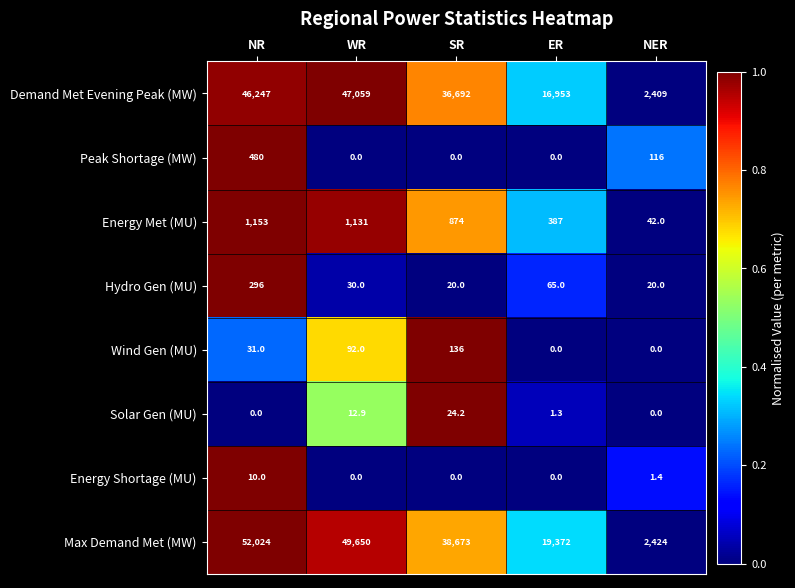

At which label is Peak Shortage (MW) closest to 240?

NER